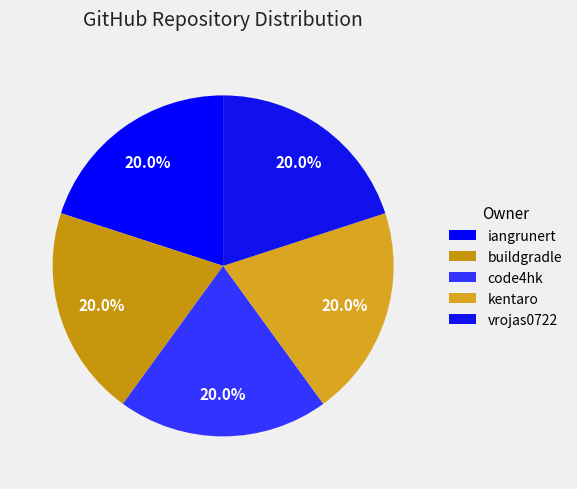

To the nearest percent, what portion does iangrunert represent?

20%